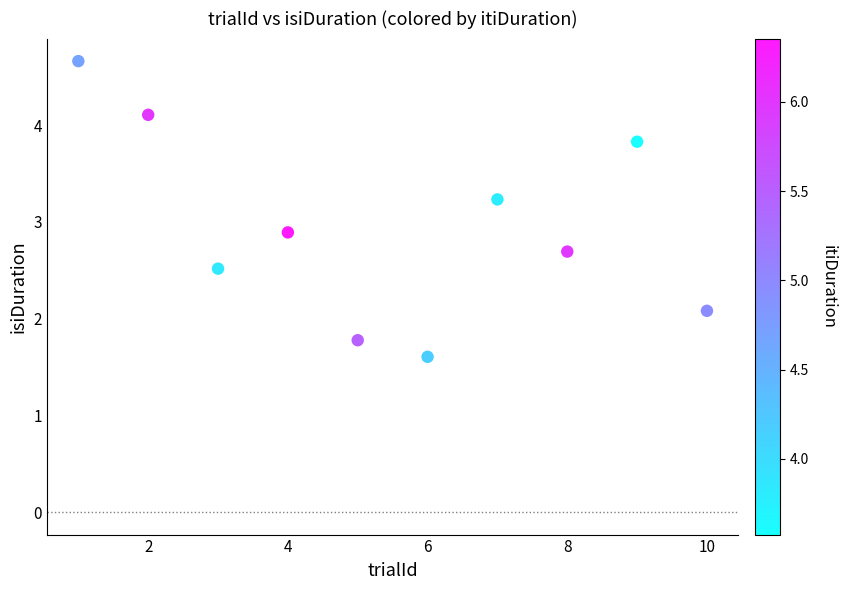

What Y value in the scatter plot is closest to 3?

2.9